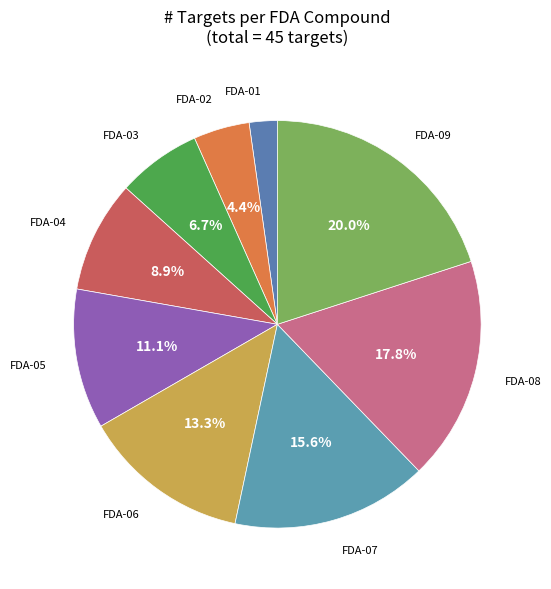

What is the ratio of the value at FDA-08 to the value at FDA-09?

0.9